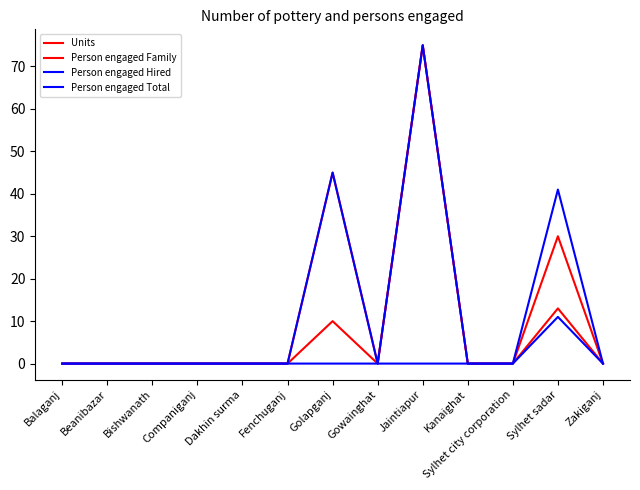

The value of Person engaged Hired at Gowainghat is 4. True or false?

False